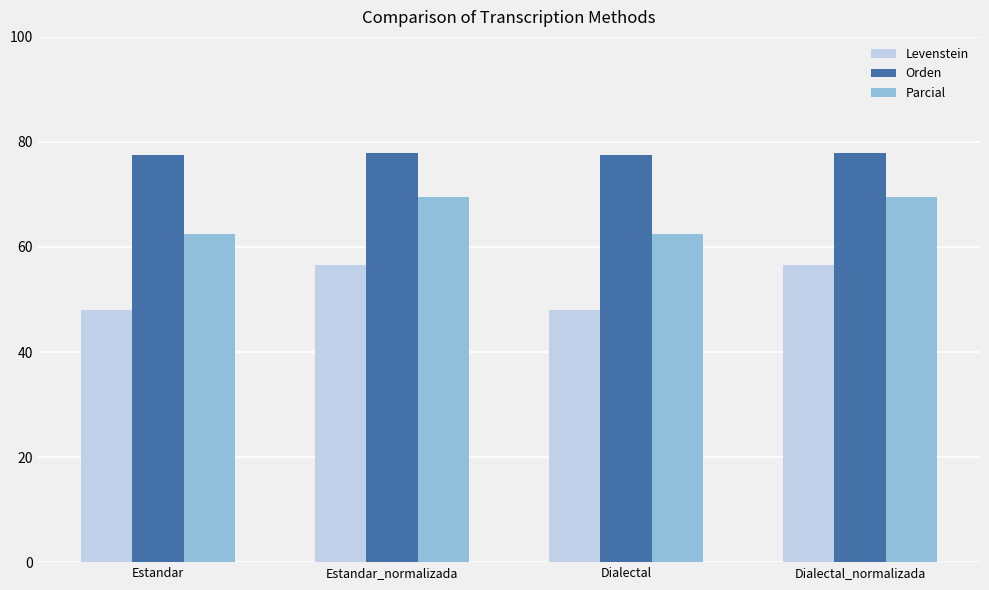

What is the greatest value displayed?

77.9